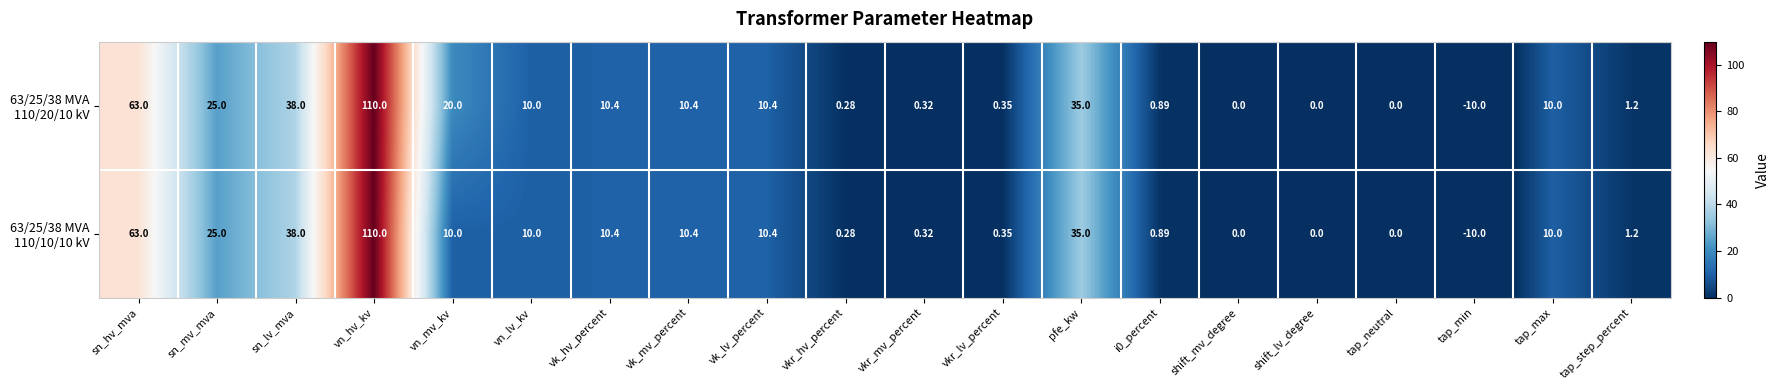

At which category does the chart reach its peak across all series?

vn_hv_kv